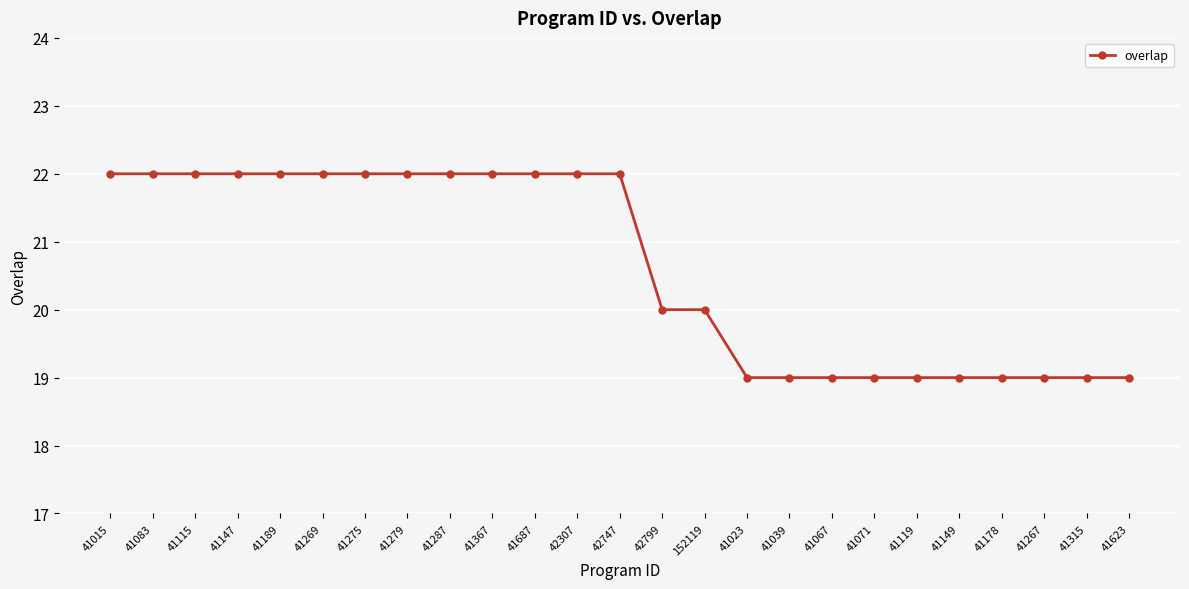

Read the value at 41147.

22